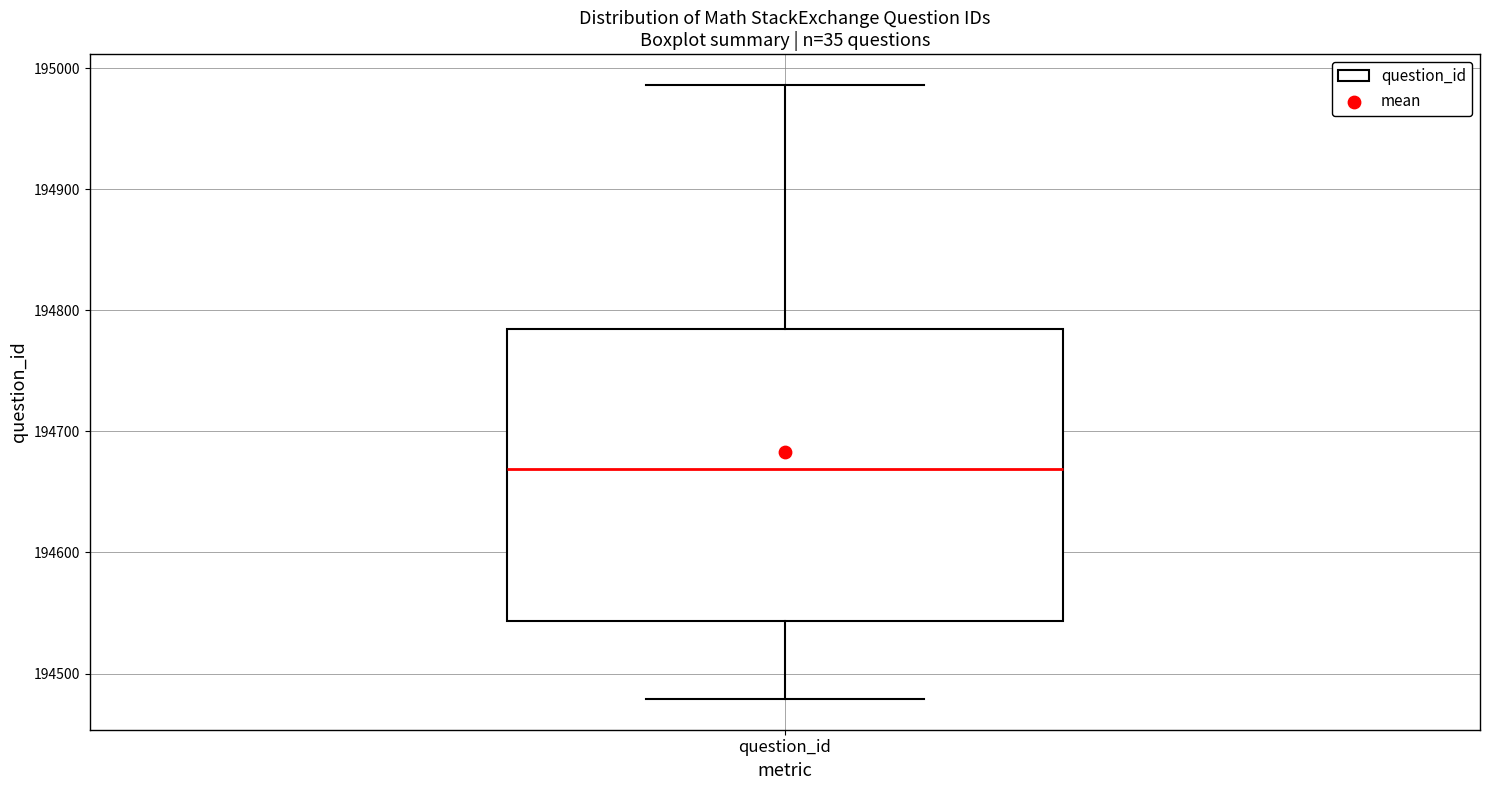

Read this box plot against the y-axis: the position of the median line, the range covered by the box, and the ends of both whiskers. The values are not printed on the chart, so give them approximately, as read against the axis.

median 194670, box 194540 to 194780, whiskers 194480 to 194990